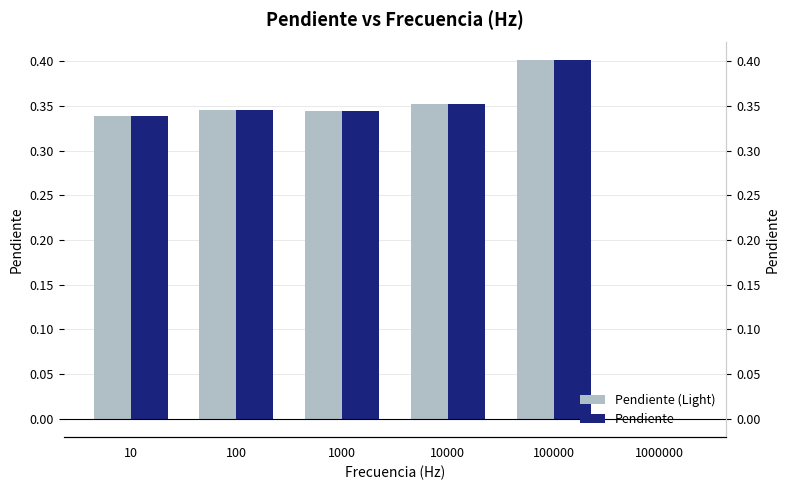

What is the value of the Pendiente (Light) bar at the 1st from the left?

0.3